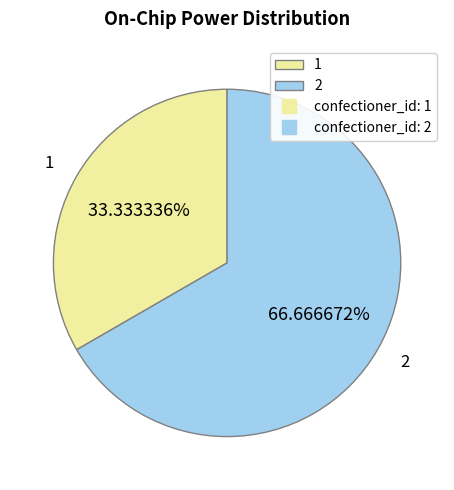

Which category accounts for the majority?

2